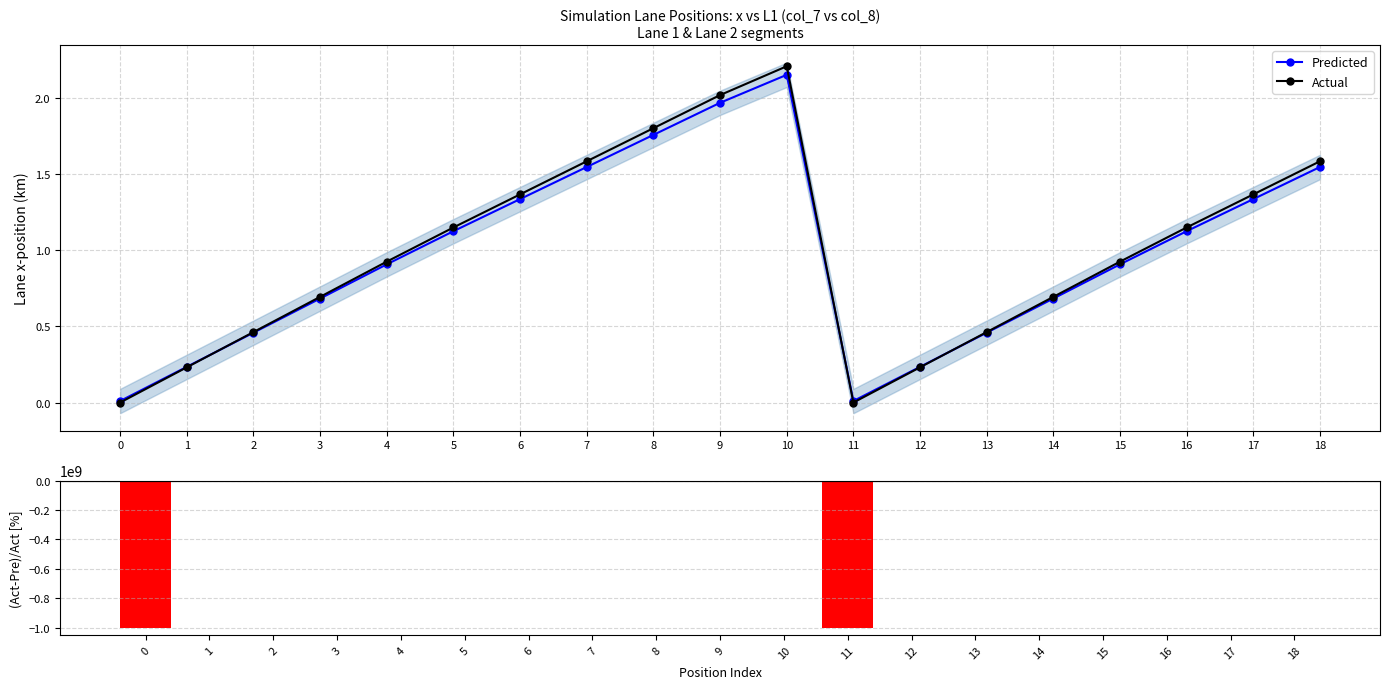

What is the value of the (Act-Pre)/Act [%] bar at the 10th from the left?

2.5